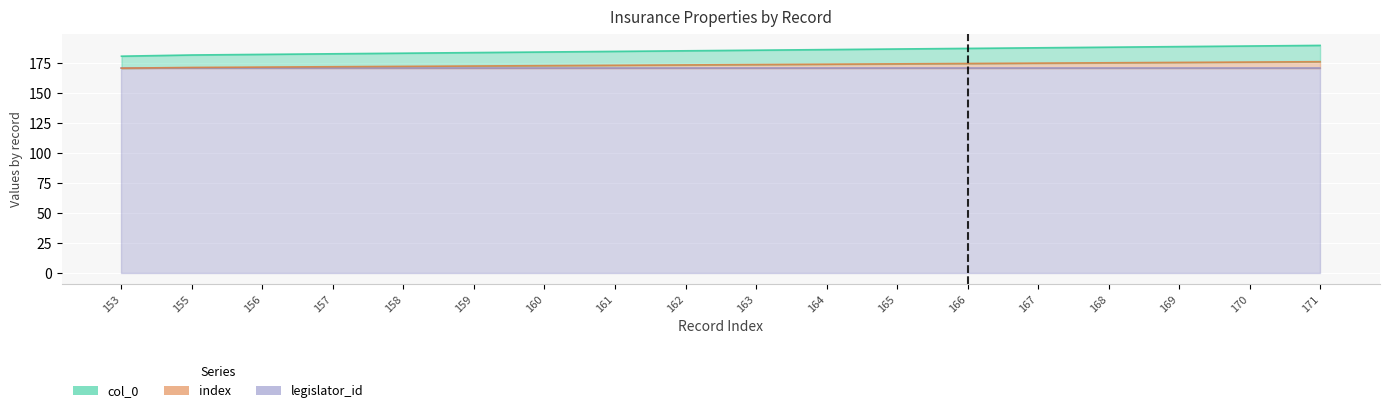

The value of index at 165 is 329.3. True or false?

False